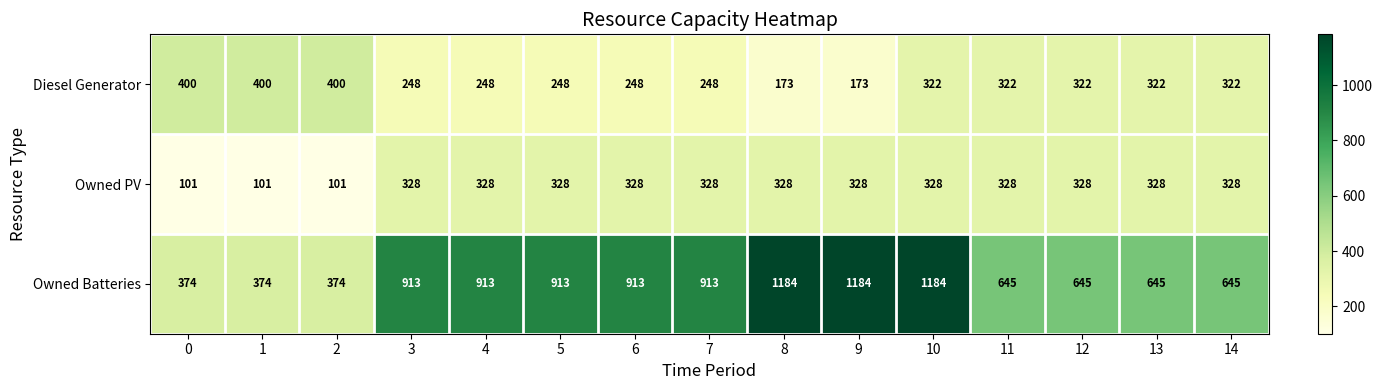

Which series has the largest total across all categories?

Owned Batteries